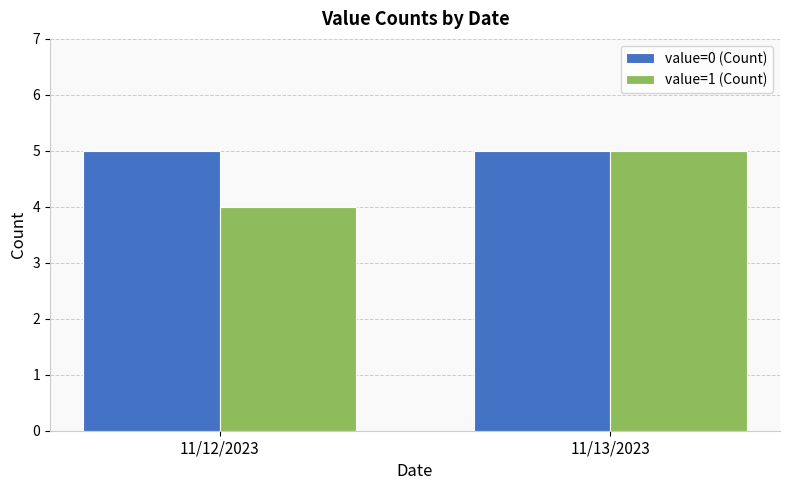

Reading left to right, transcribe all the data shown in this chart.

value=0 (Count): 5	5
value=1 (Count): 4	5